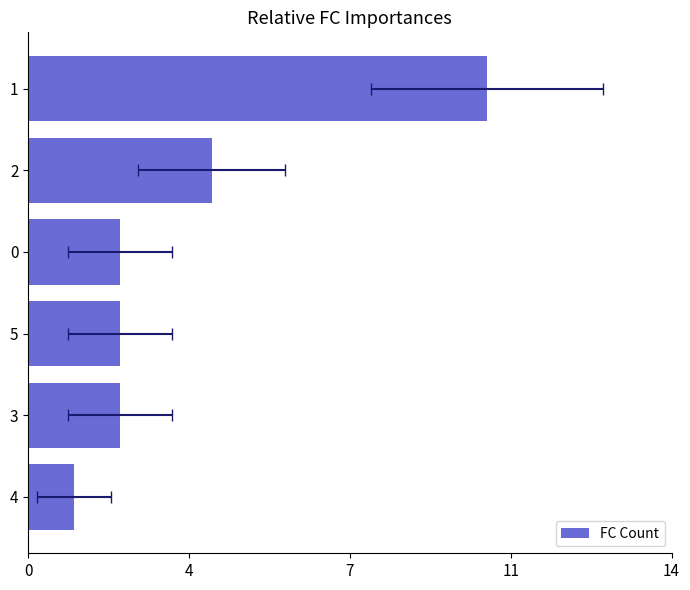

How many bars are there in total?

6